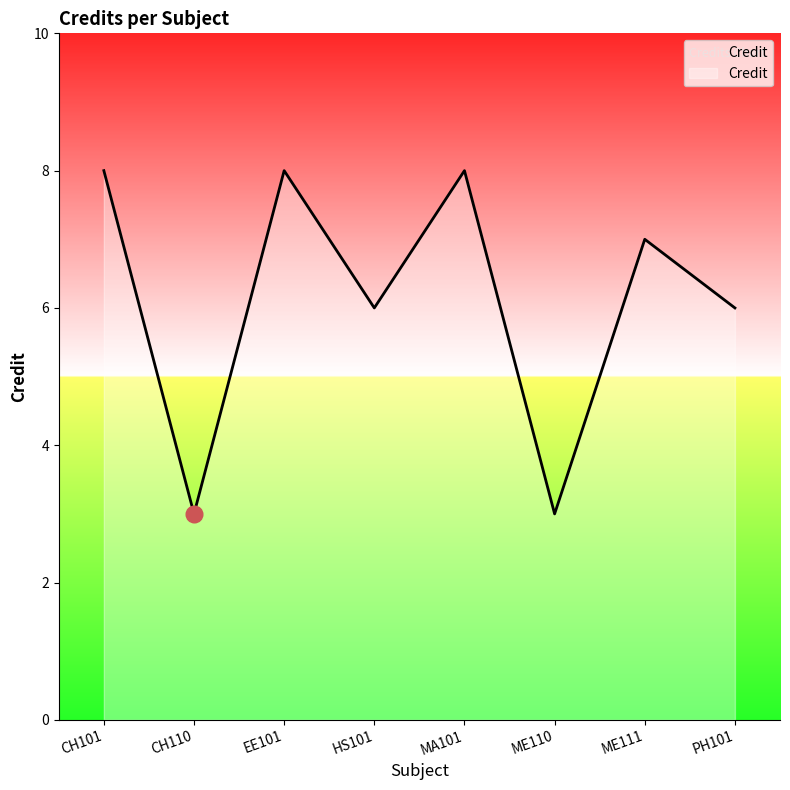

What is the smallest value displayed?

3